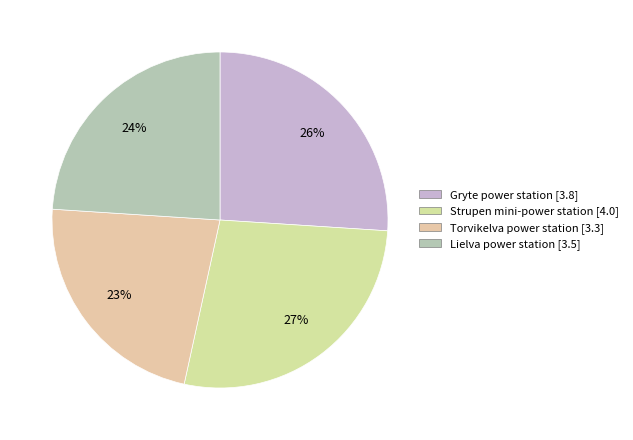

To the nearest percent, what portion does Lielva power station represent?

24%